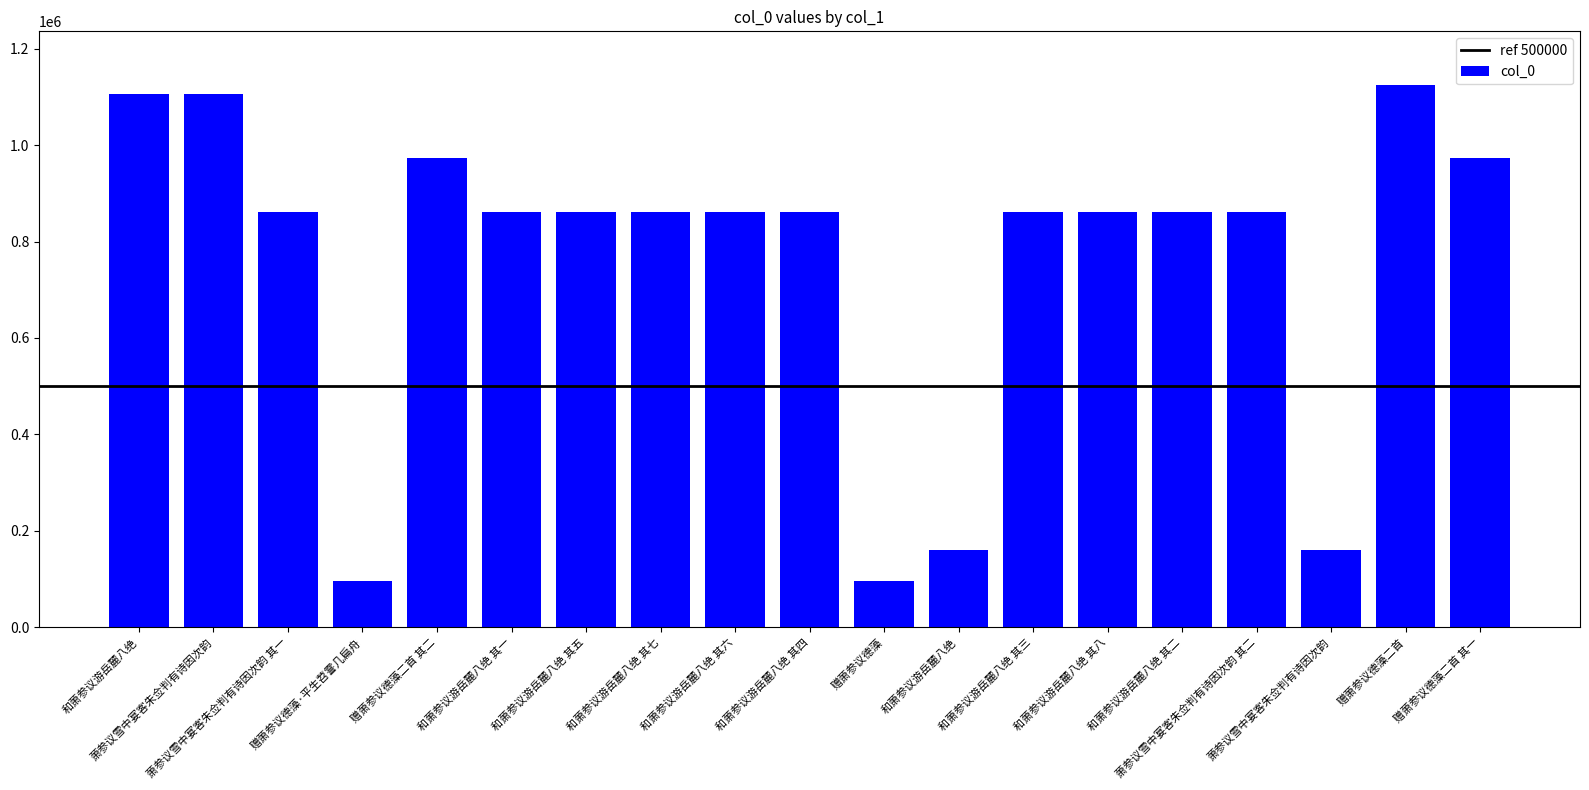

How many values are below 861090?

9